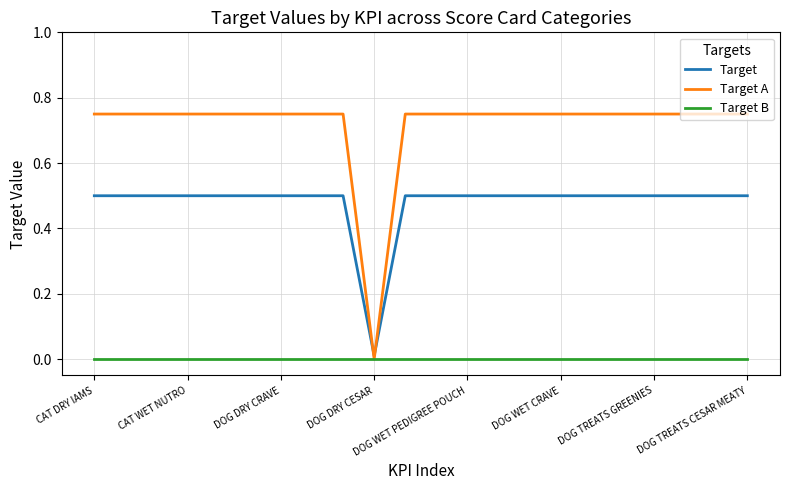

How many series are shown in this chart?

3